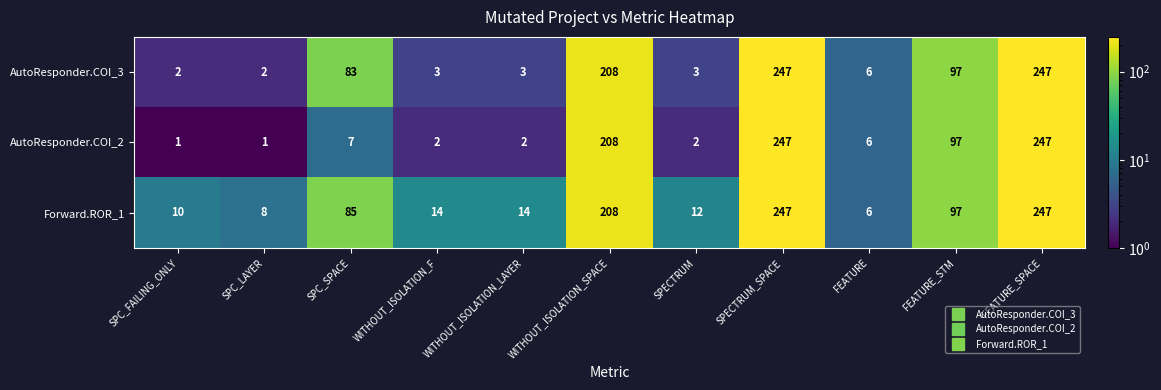

At which label does Forward.ROR_1 reach its minimum?

FEATURE